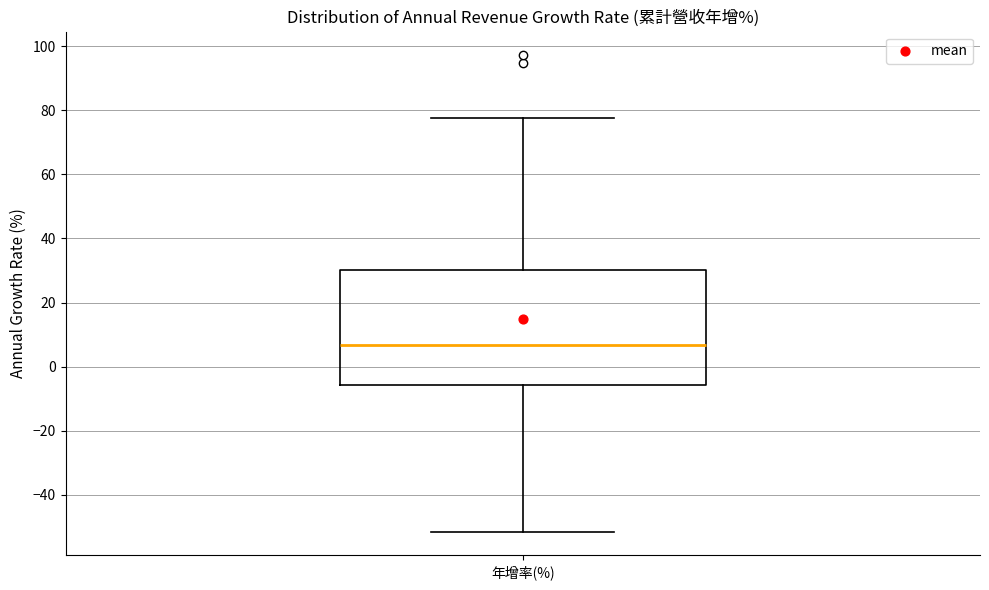

Where does the median line of the box for 年增率(%) sit on the y-axis? The values are not printed on the chart, so give them approximately, as read against the axis.

6